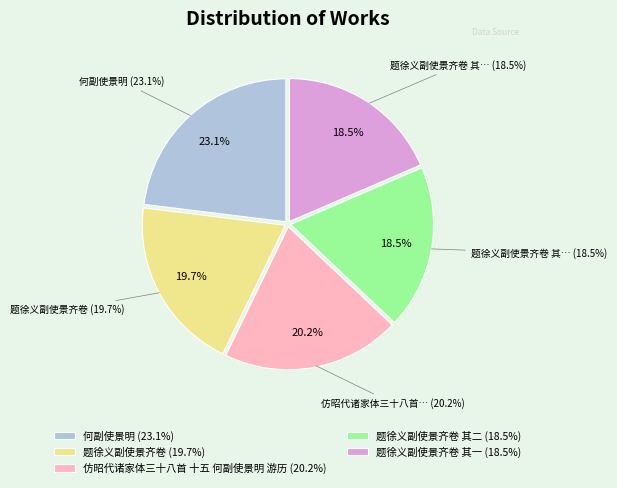

Is it true that 仿昭代诸家体三十八首 十五 何副使景明 游历 is 10% of the pie?

False